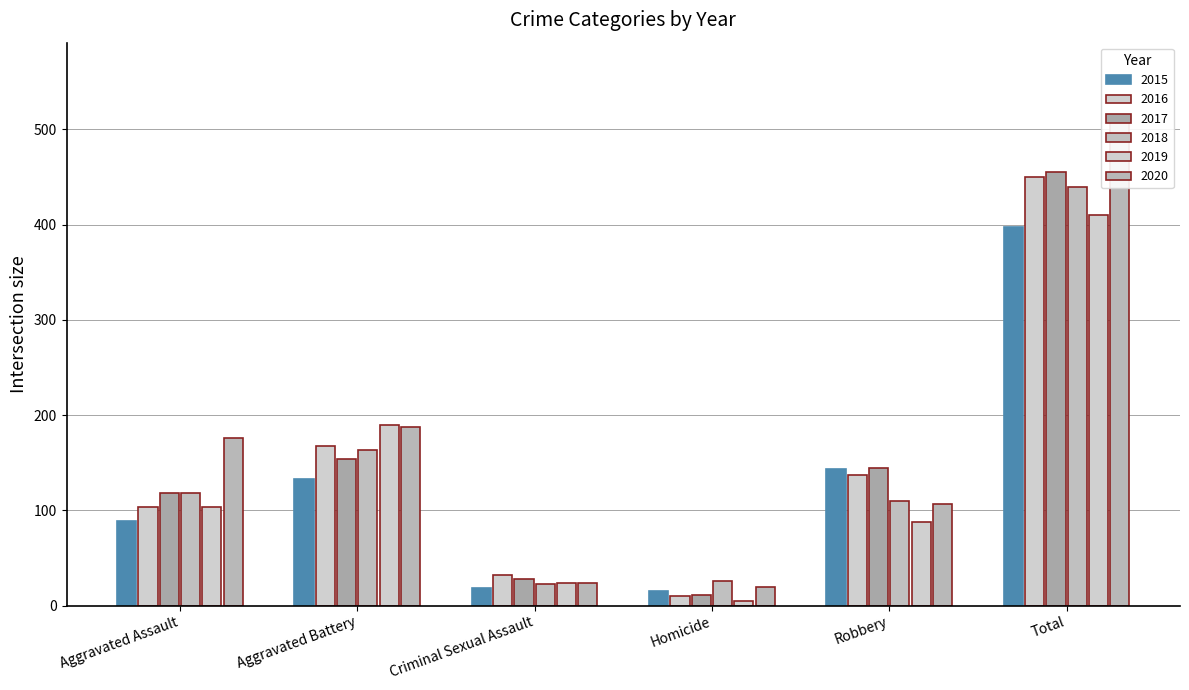

Reading left to right, list all the values displayed in this chart.

2015: Aggravated Assault=89	Aggravated Battery=133	Criminal Sexual Assault=18	Homicide=15	Robbery=143	Total=398
2016: Aggravated Assault=103	Aggravated Battery=168	Criminal Sexual Assault=32	Homicide=10	Robbery=137	Total=450
2017: Aggravated Assault=118	Aggravated Battery=154	Criminal Sexual Assault=28	Homicide=11	Robbery=144	Total=455
2018: Aggravated Assault=118	Aggravated Battery=163	Criminal Sexual Assault=23	Homicide=26	Robbery=110	Total=440
2019: Aggravated Assault=103	Aggravated Battery=190	Criminal Sexual Assault=24	Homicide=5	Robbery=88	Total=410
2020: Aggravated Assault=176	Aggravated Battery=188	Criminal Sexual Assault=24	Homicide=19	Robbery=107	Total=514